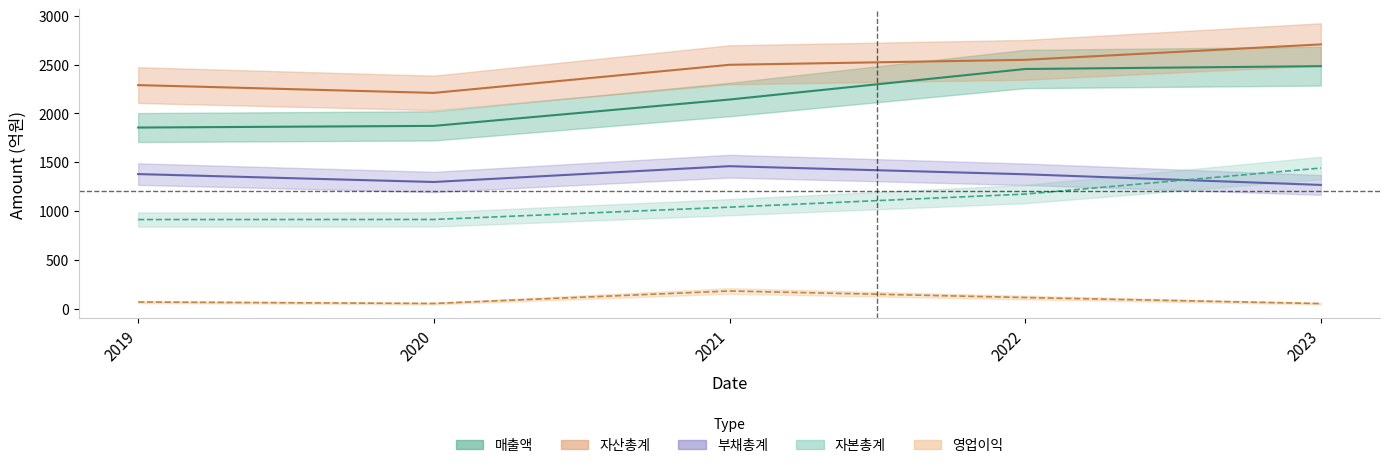

Which series changed the most between 2021 and 2023?

자본총계